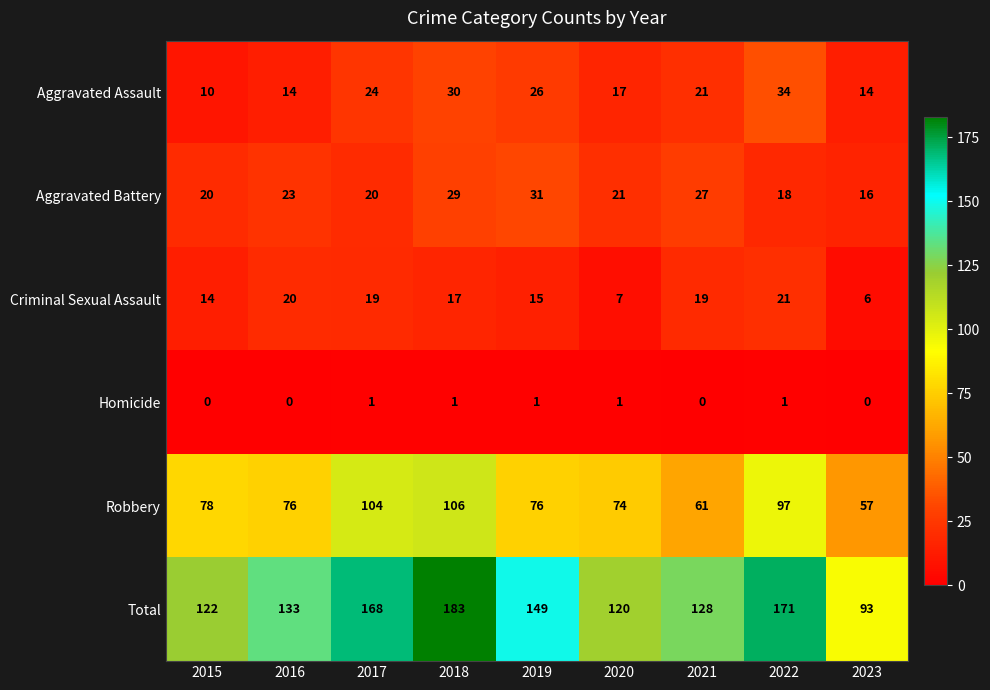

At which category is the sum across all series the highest?

2018